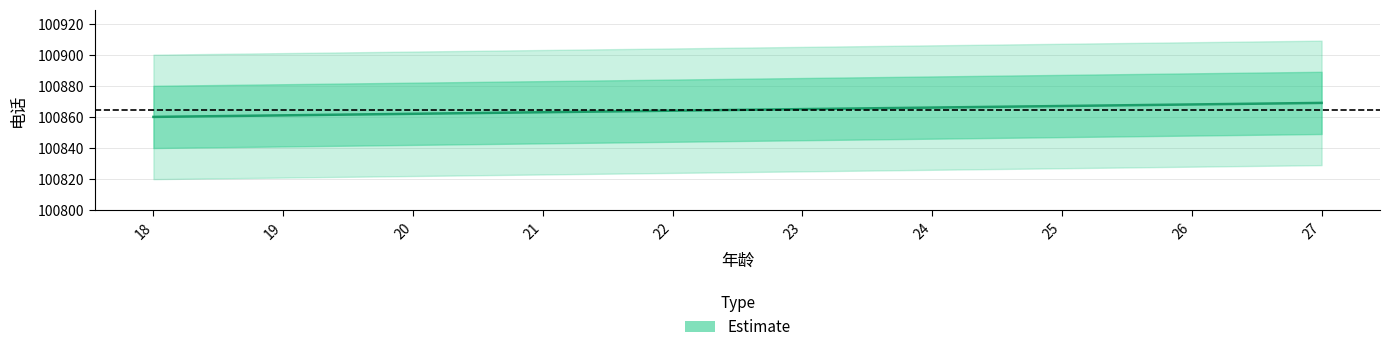

How many values are below 100865?

5